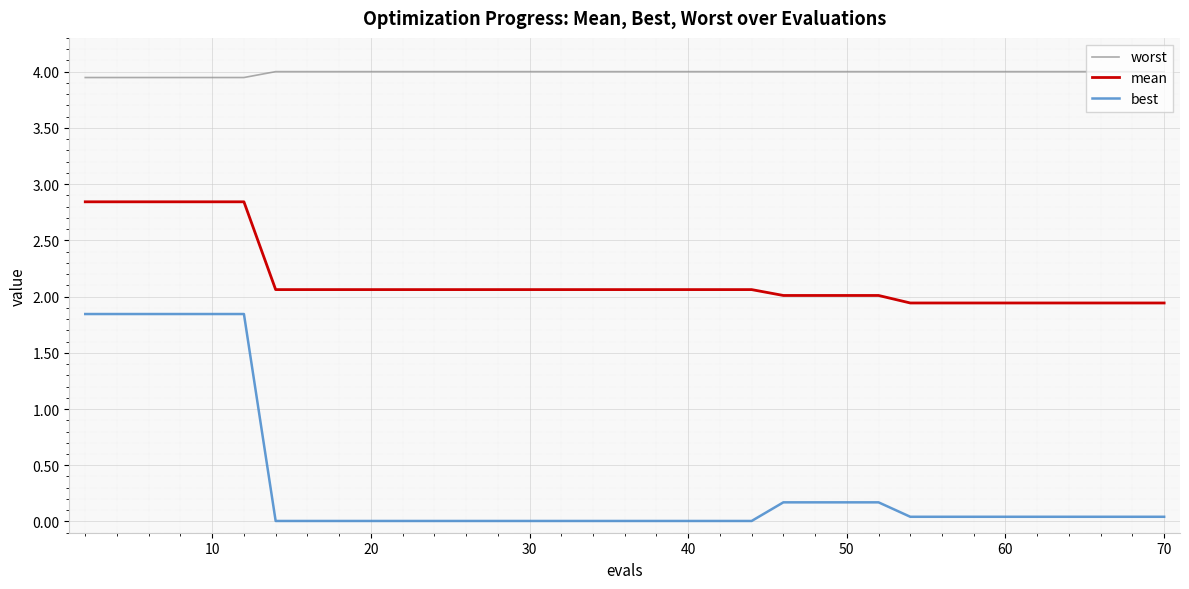

Is this an area chart (filled region under the line)?

No